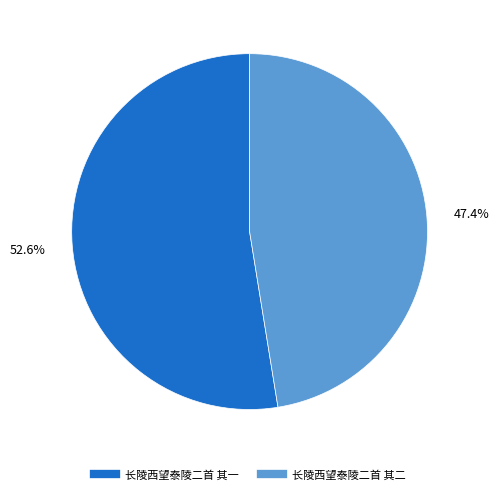

To the nearest percent, what portion does 长陵西望泰陵二首 其一 represent?

53%